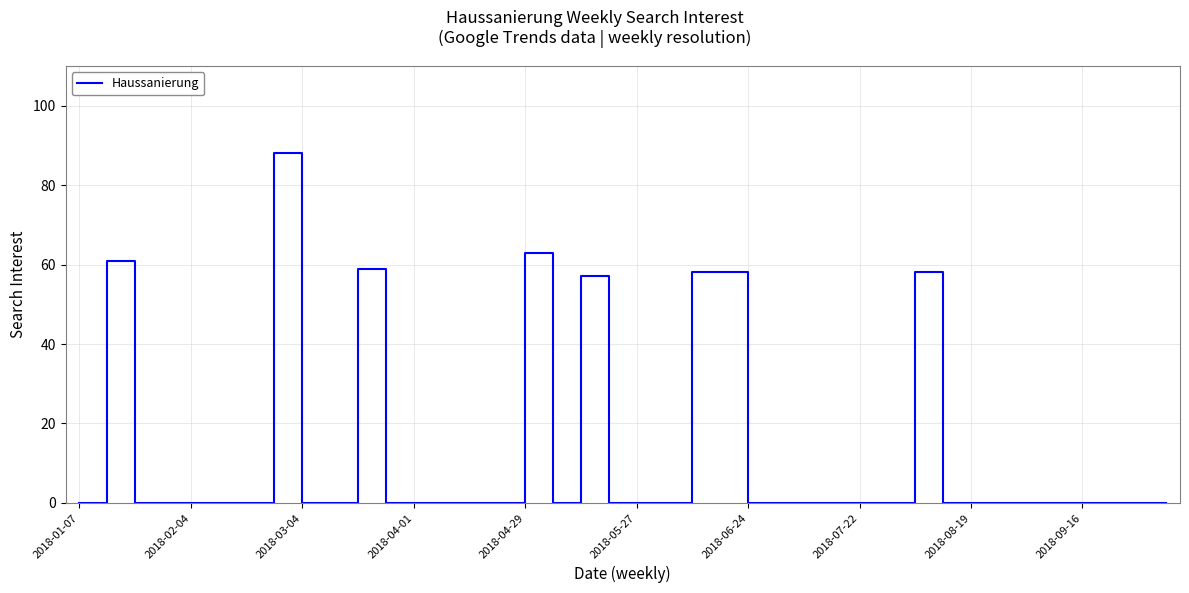

What is the difference between the maximum and minimum values?

88